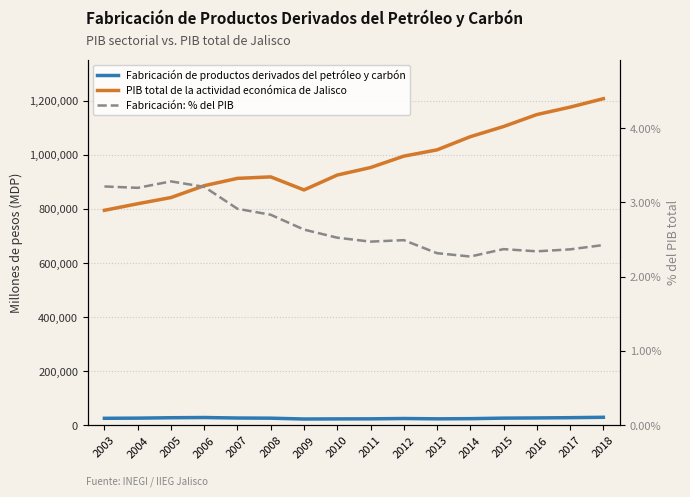

List the series in order of their peak value, highest first.

PIB total de la actividad económica de Jalisco, Fabricación de productos derivados del petróleo y carbón, Fabricación: % del PIB